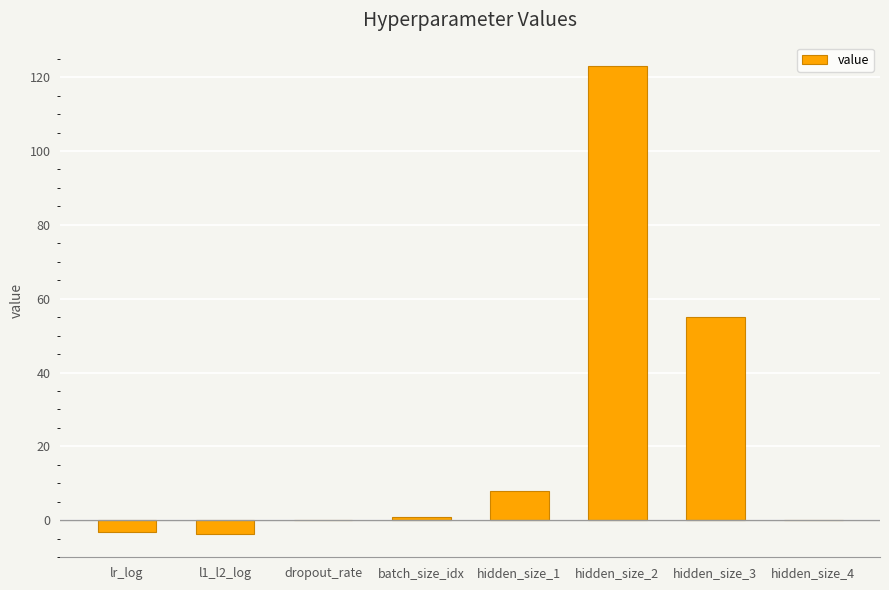

At which category does the chart reach its peak across all series?

hidden_size_2